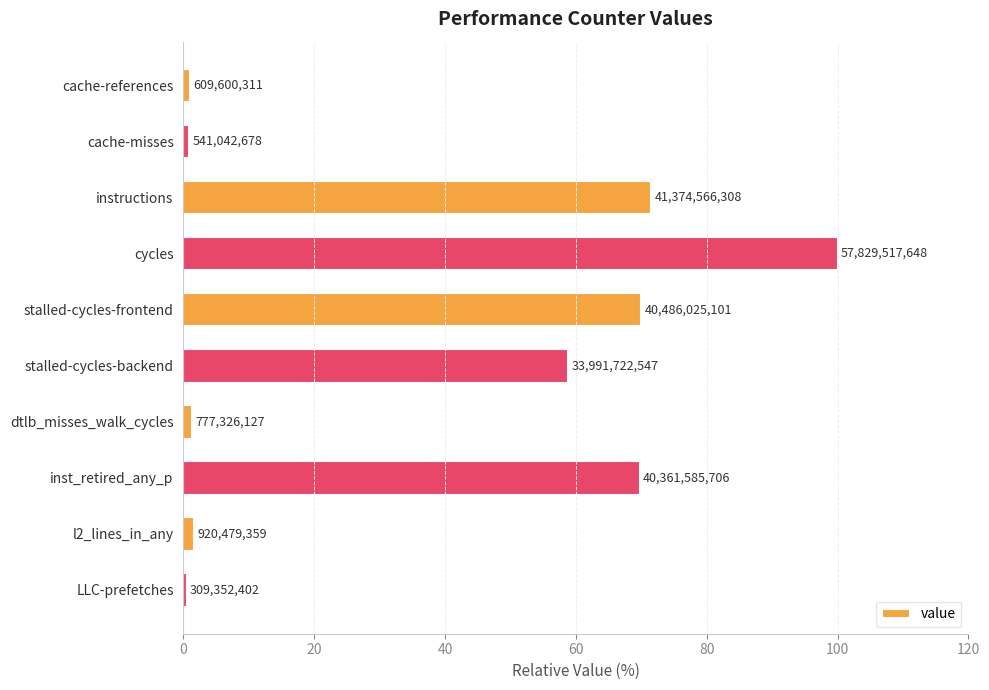

How many bars are there in total?

10